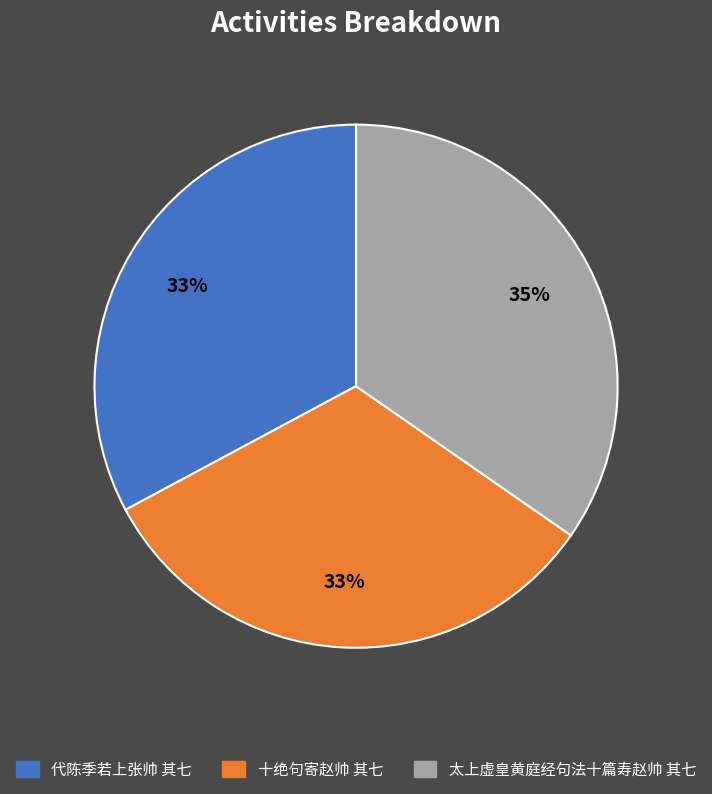

To the nearest percent, what is the average slice percentage?

33%